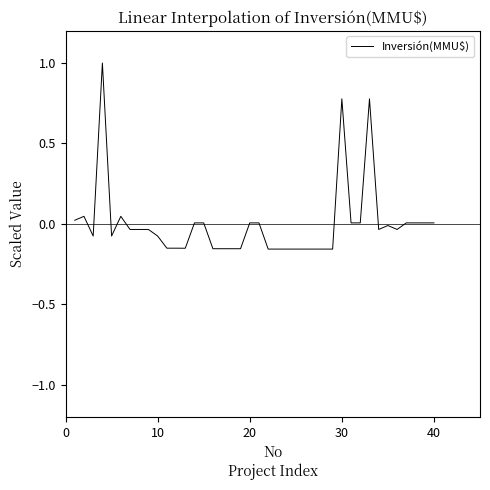

What is the greatest value displayed?

1.0